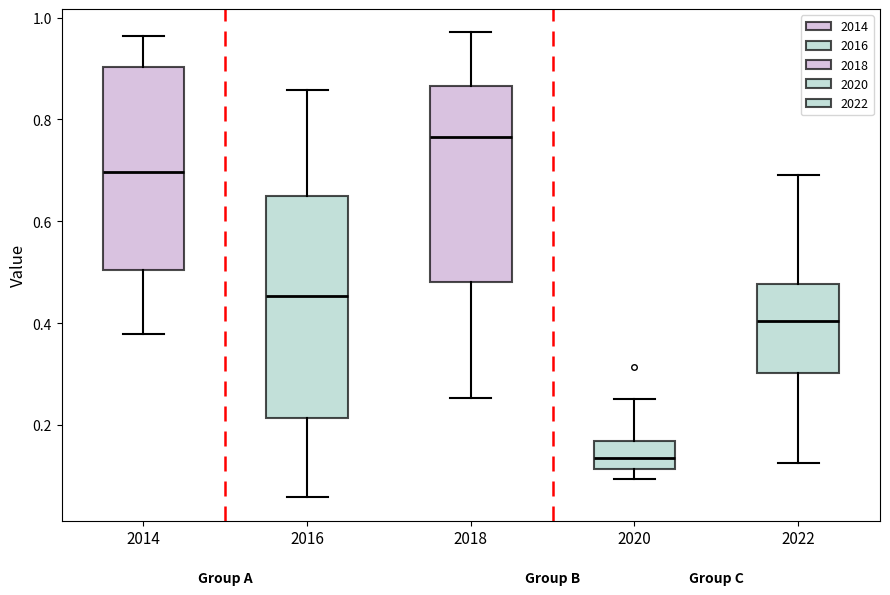

Where does the upper whisker of the box at x = 2014 end on the y-axis? The values are not printed on the chart, so give them approximately, as read against the axis.

0.96